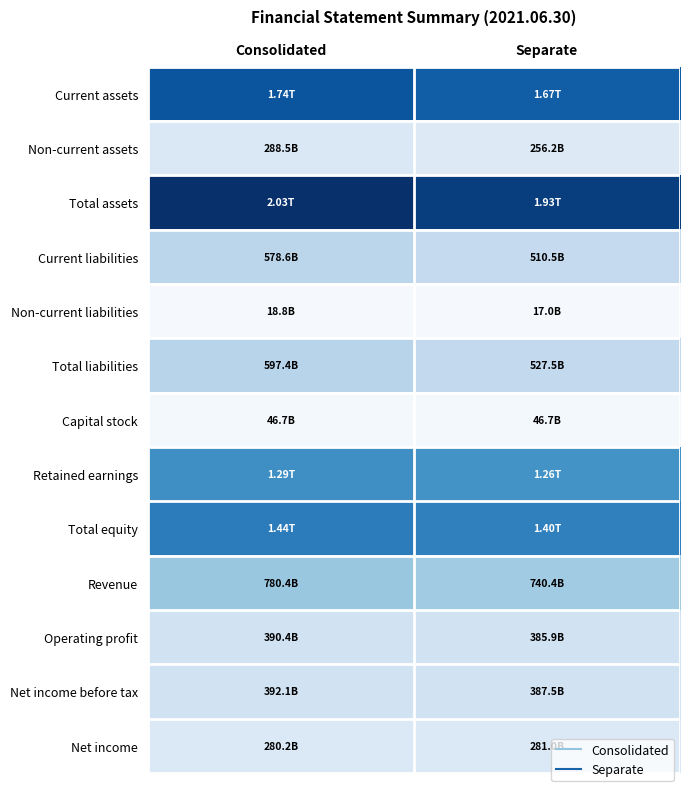

Which has a higher value, Consolidated or Separate?

Consolidated